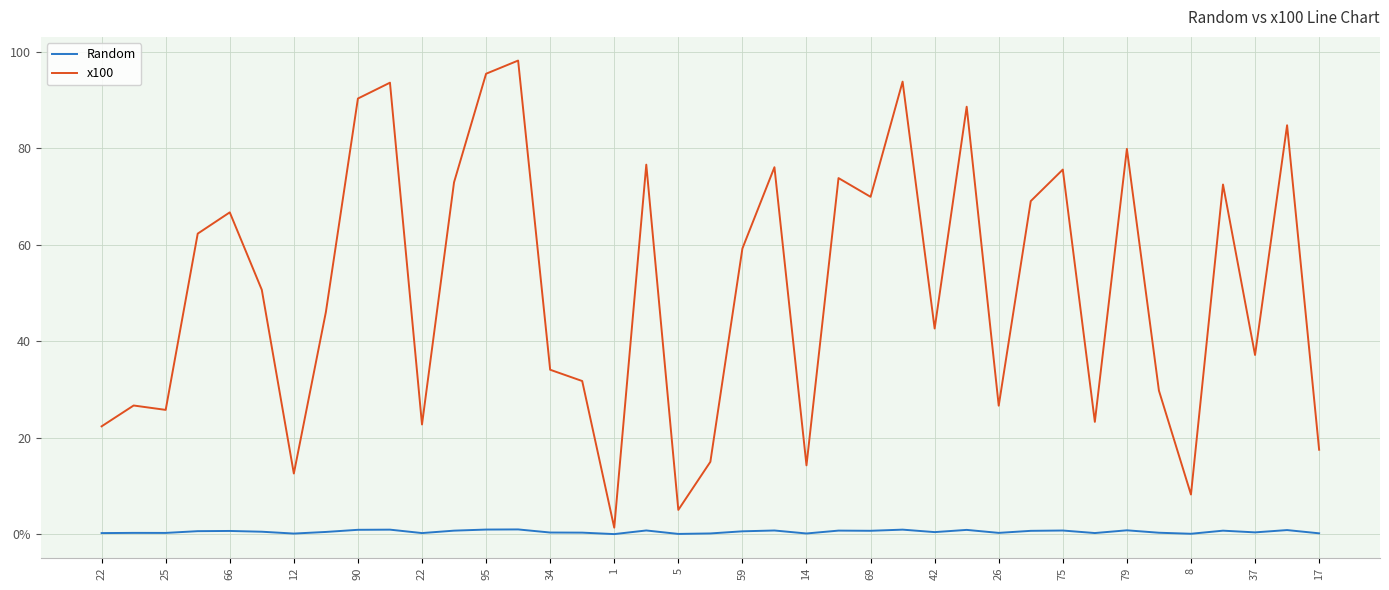

Is this an area chart (filled region under the line)?

No